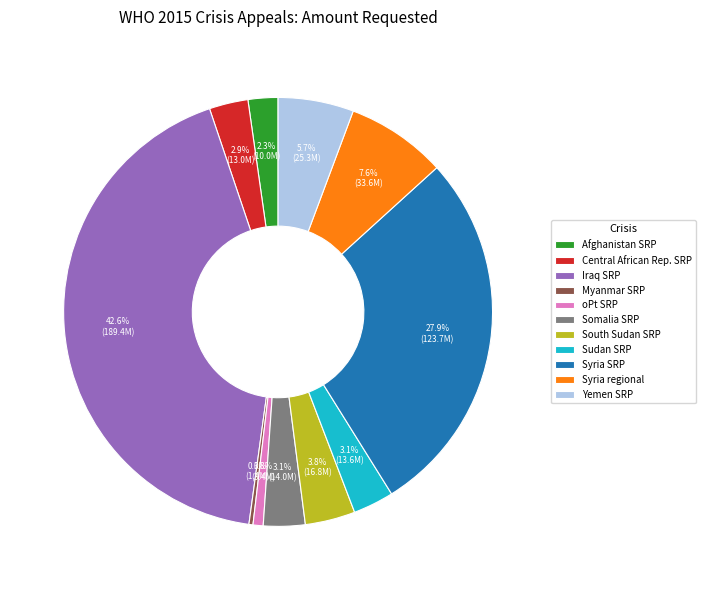

Count the number of slices in the pie.

11